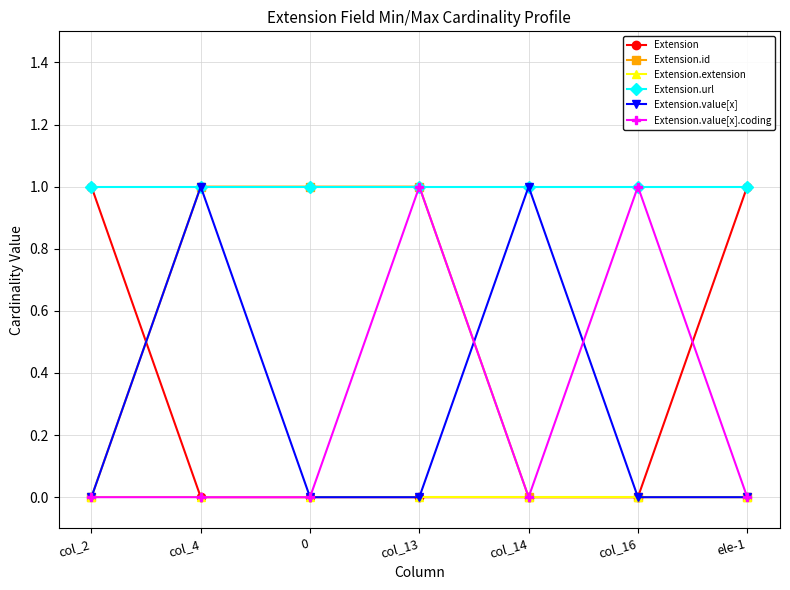

What is the label of the 6th point from the left?

col_16